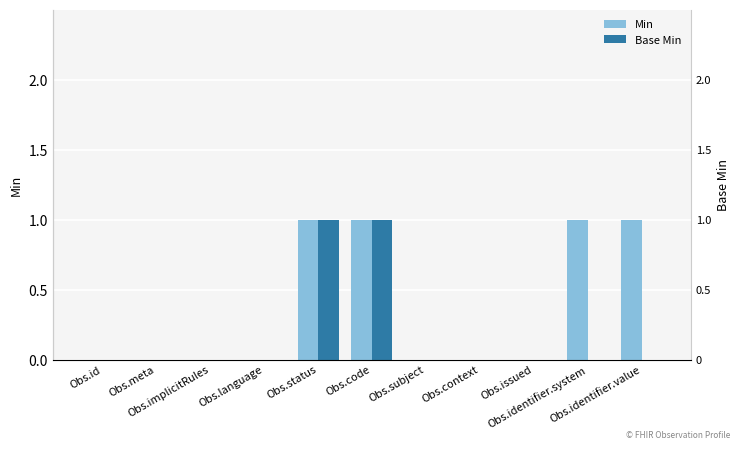

Where is Min nearest to the value 0?

Obs.id